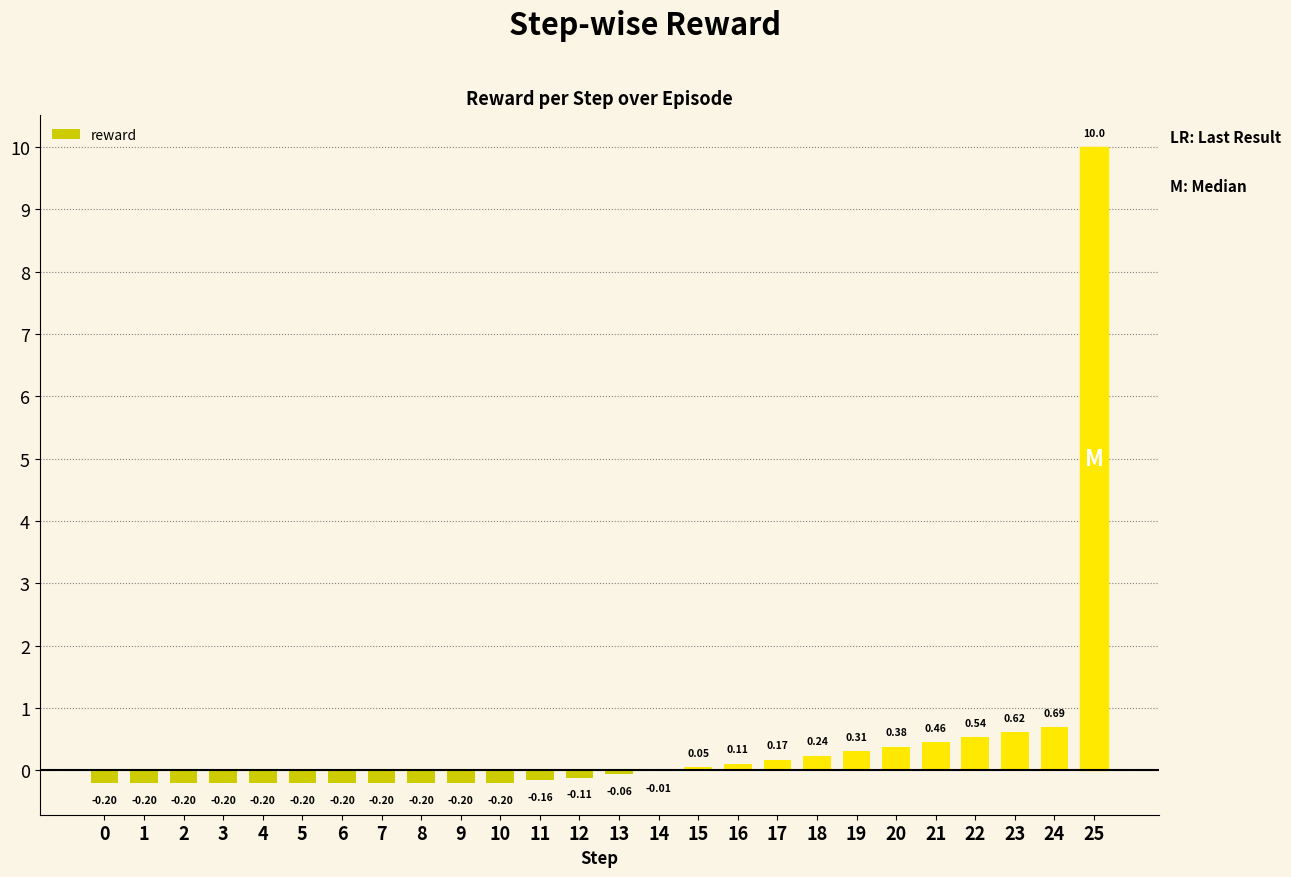

What is the sum of all values?

11.0